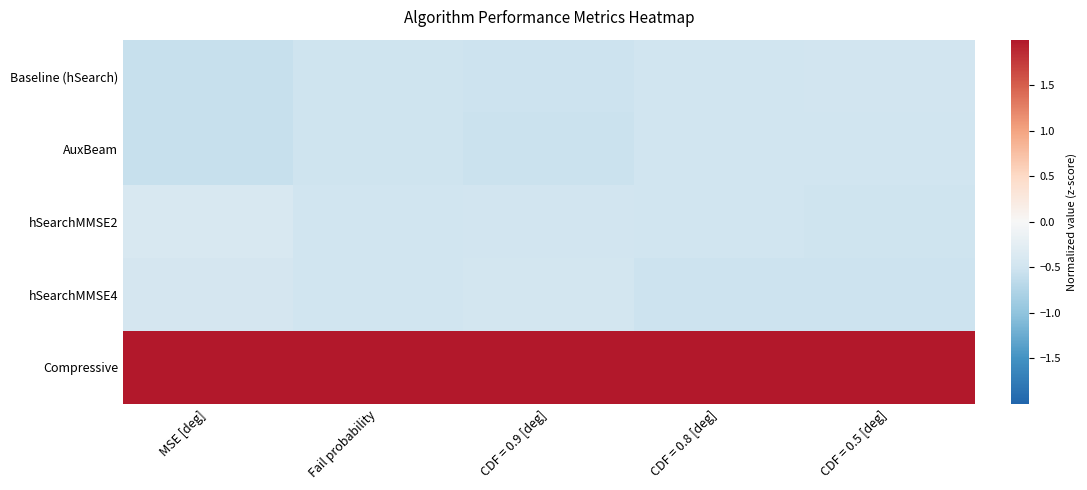

What is the greatest value displayed?

2.0